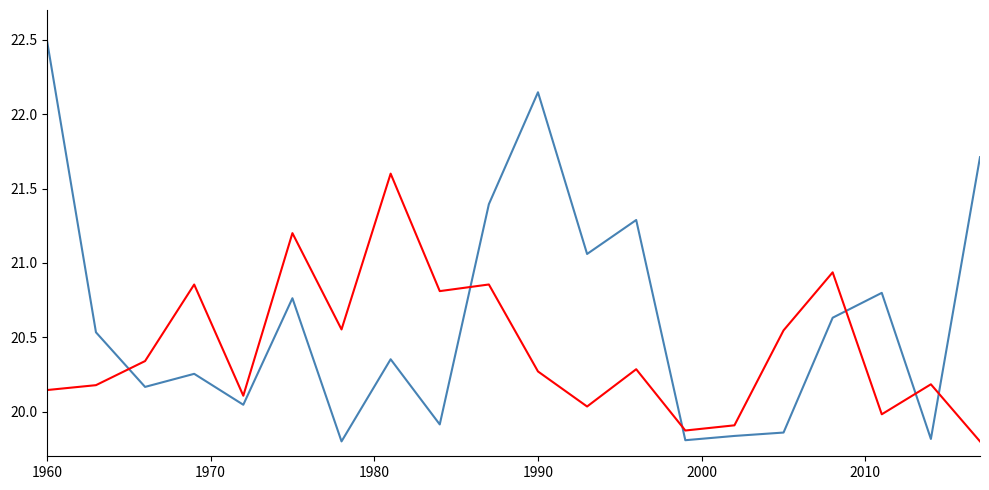

What is the maximum value shown in the chart?

22.5